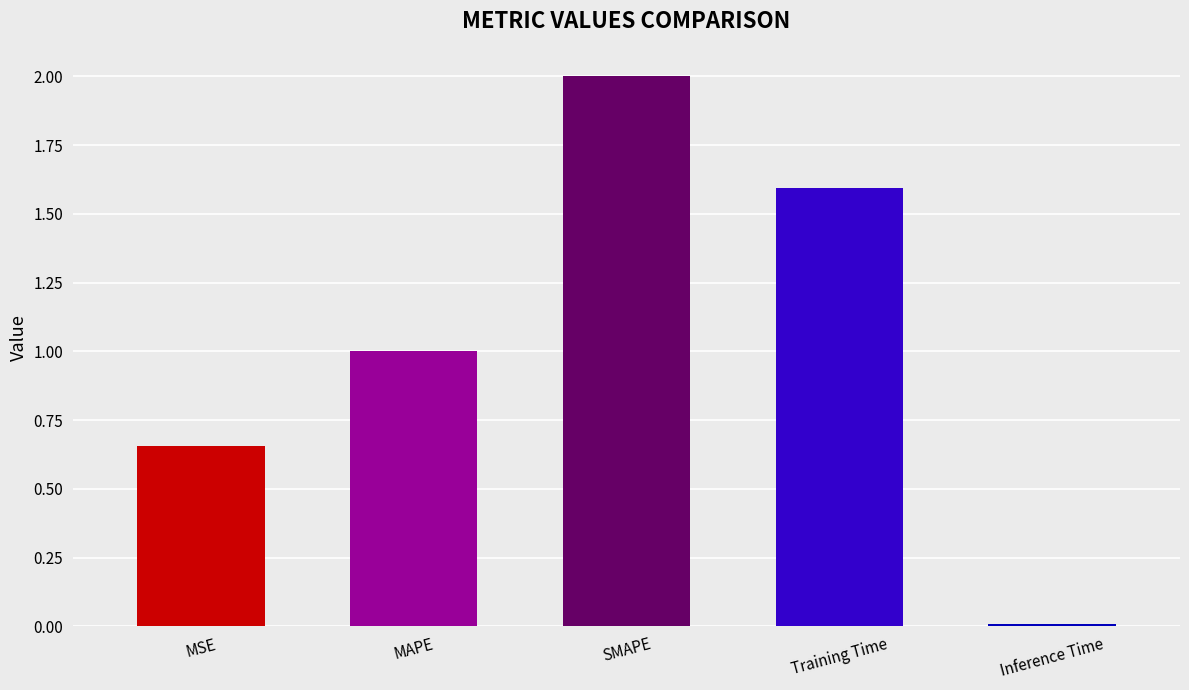

What is the difference between the second highest and second lowest values?

0.9